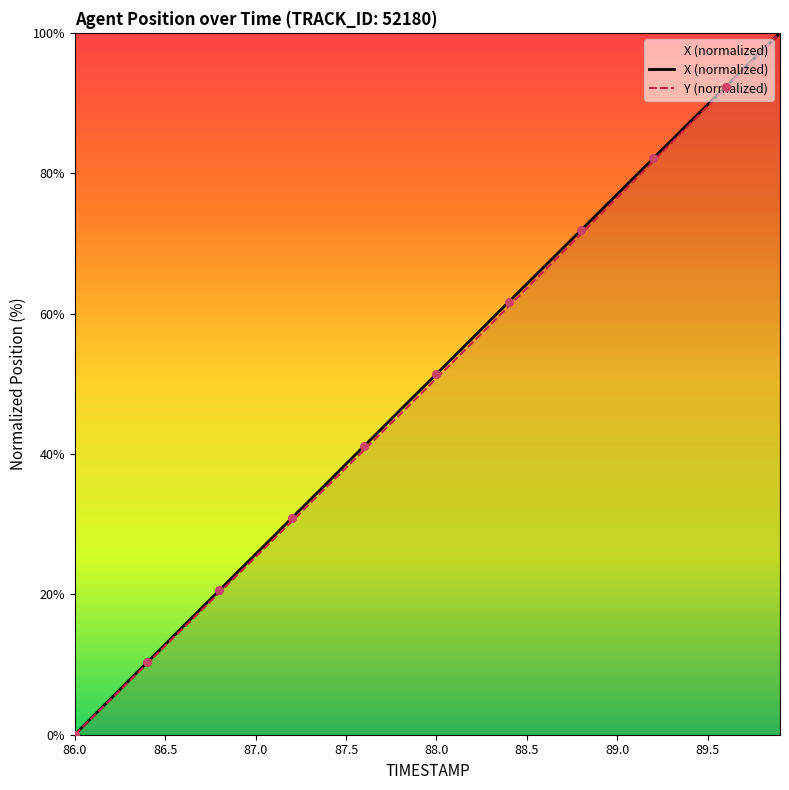

Which series has the largest total across all categories?

X